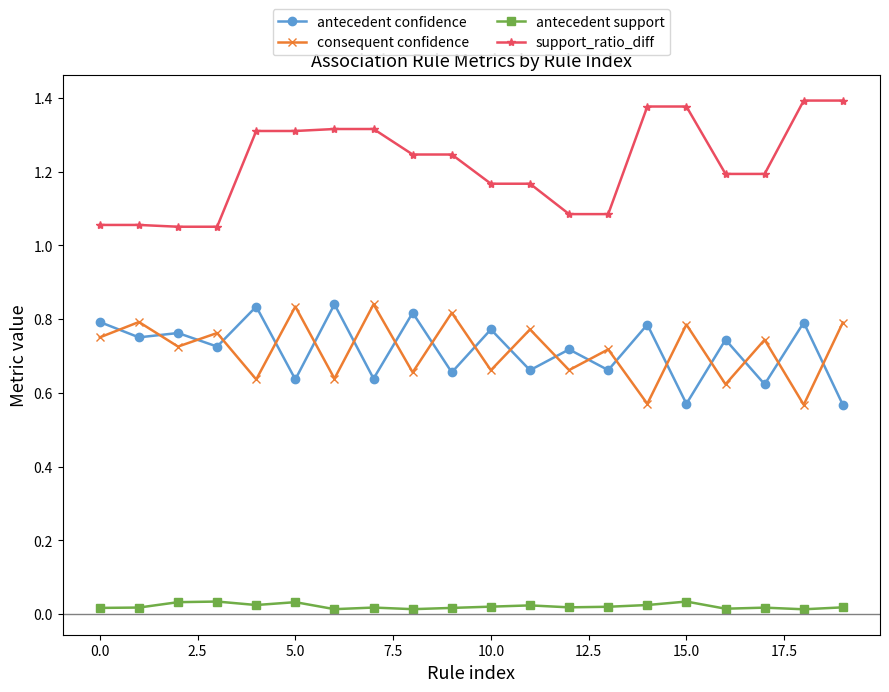

Which series has the largest total across all categories?

support_ratio_diff